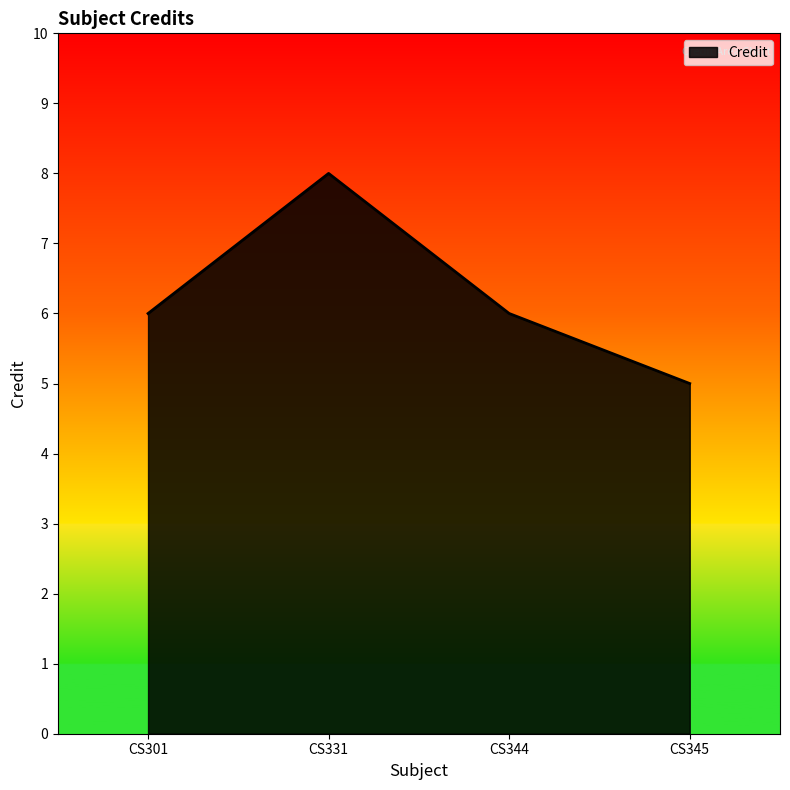

How many interior local peaks (higher than both neighbors) does the data have?

1